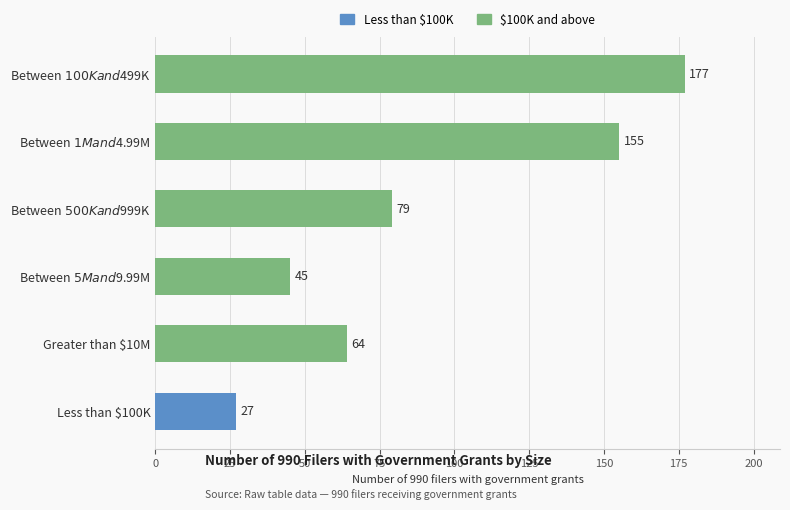

How many data points does each series have?

6